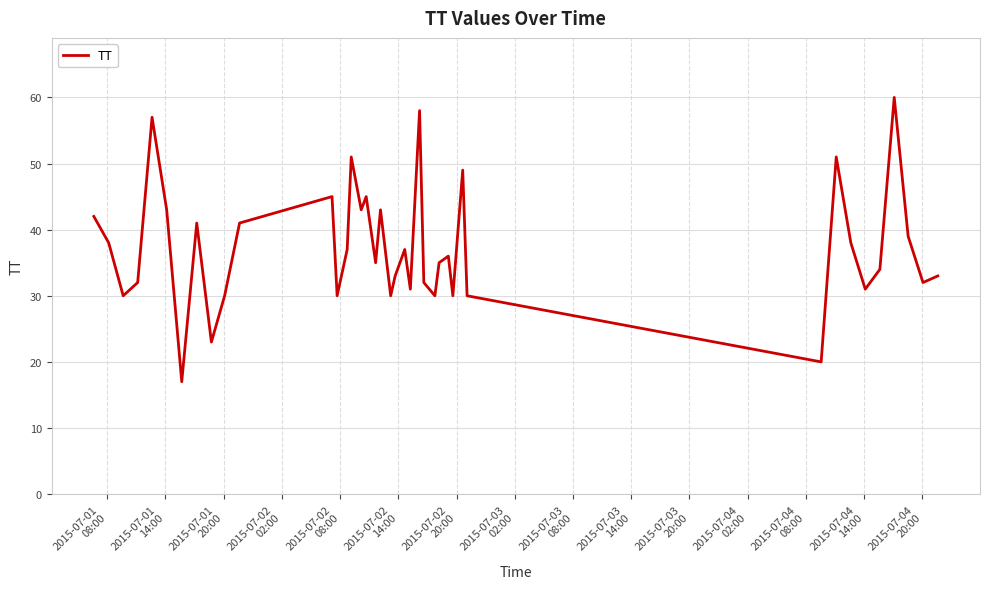

What is the maximum value shown in the chart?

60